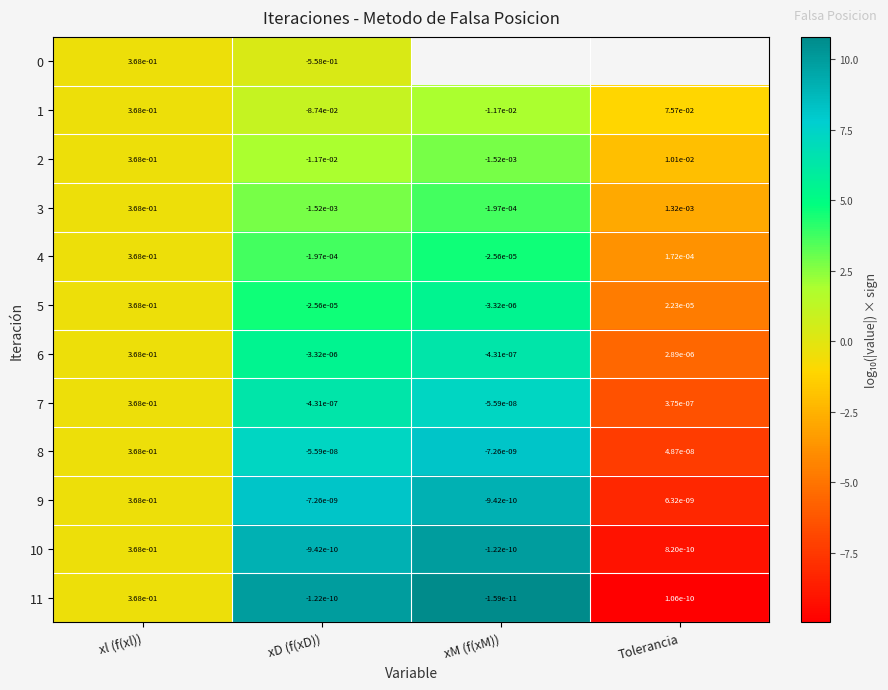

How many negative values does the 2 series have?

2